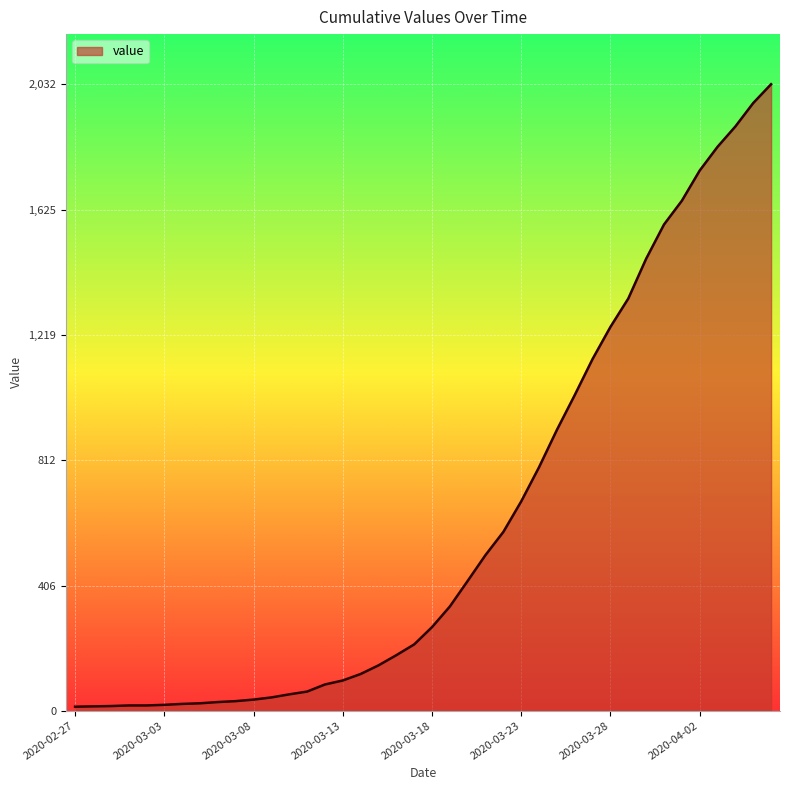

What is the greatest value displayed?

2032